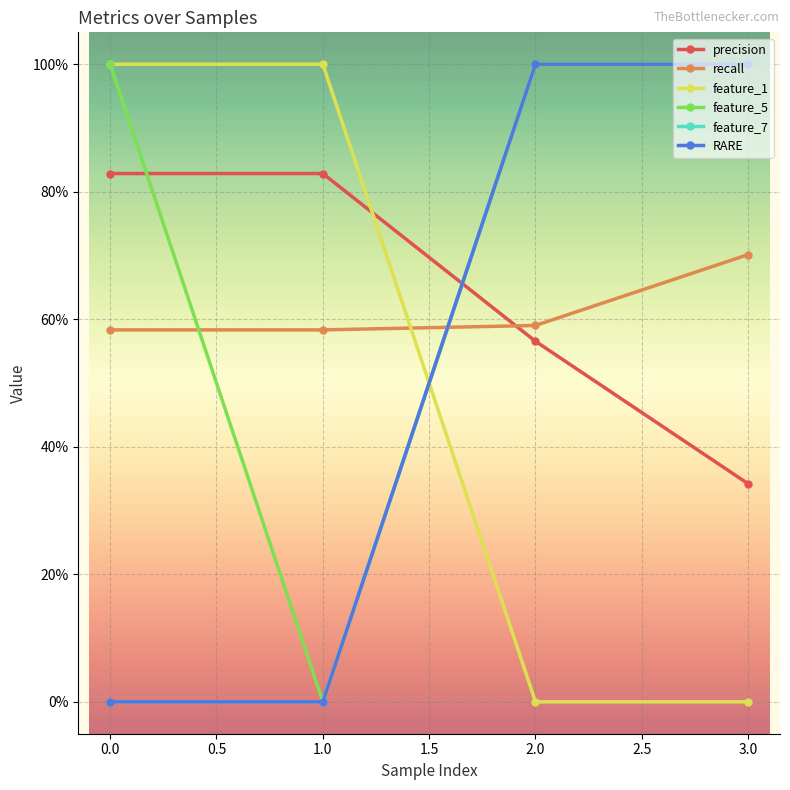

Reading right to left, what are all the values shown in this chart?

precision: 0.3	0.6	0.8	0.8
recall: 0.7	0.6	0.6	0.6
feature_1: 0.0	0.0	1.0	1.0
feature_5: 1.0	1.0	0.0	1.0
feature_7: 1.0	1.0	0.0	0.0
RARE: 1.0	1.0	0.0	0.0